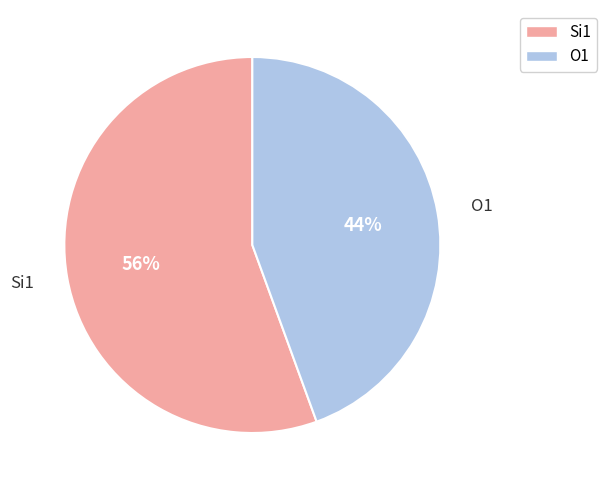

Is Si1 the majority of the pie?

No